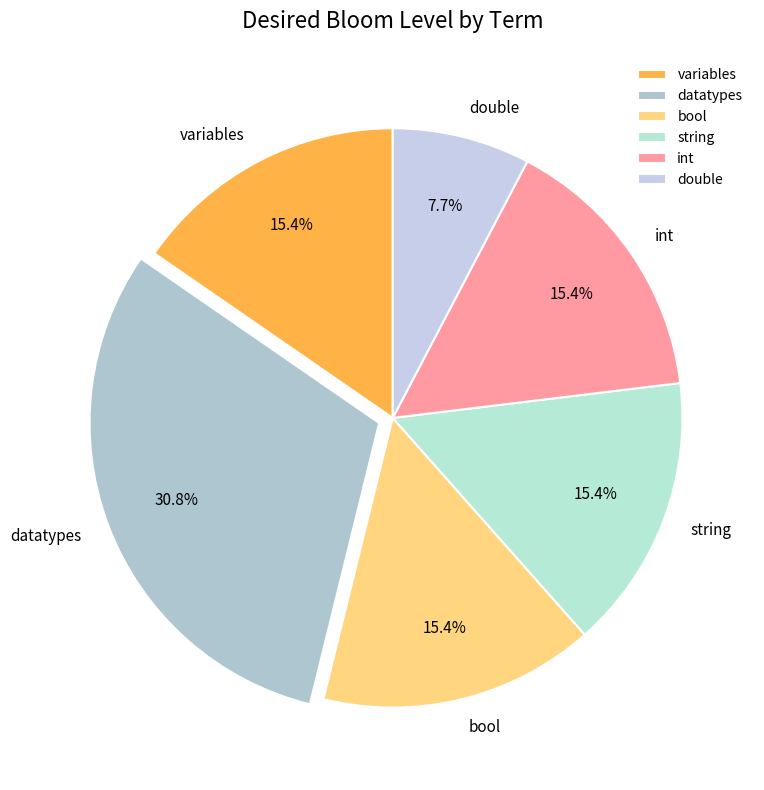

Do double and bool together represent more than half of the pie?

No